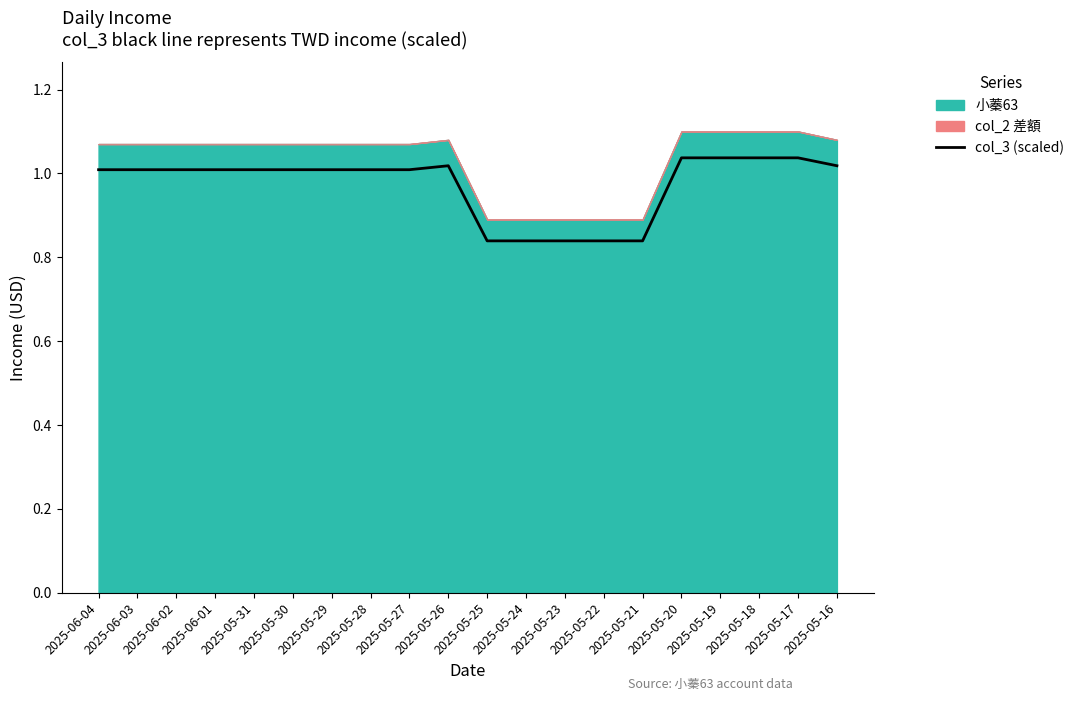

Between 2025-05-28 and 2025-05-27, which is larger?

2025-05-28